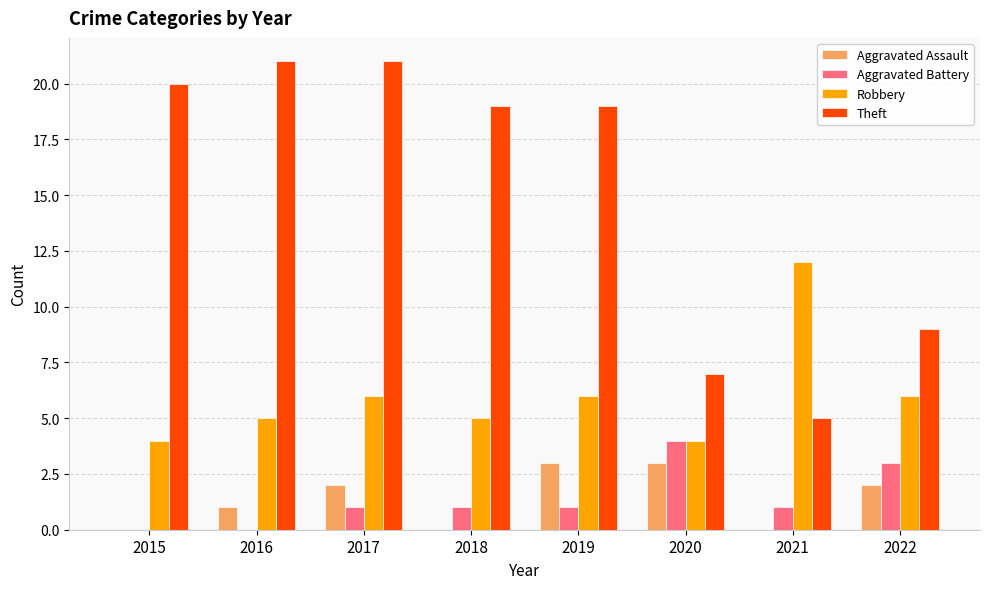

What is the maximum value shown in the chart?

21